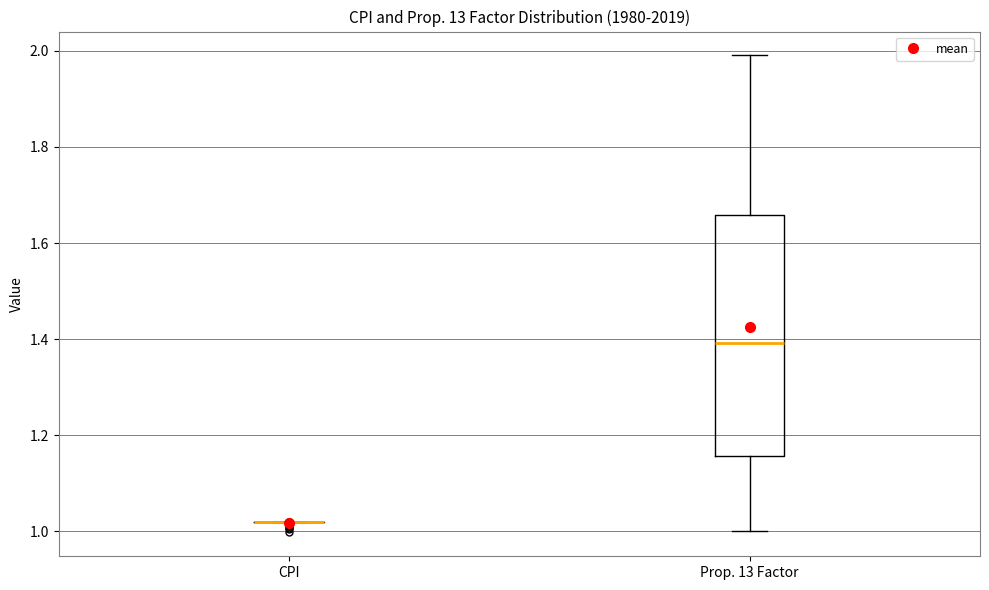

Reading left to right, read every box against the y-axis: the position of its median line, the range the box covers, and the ends of its whiskers. The values are not printed on the chart, so give them approximately, as read against the axis.

CPI: box collapsed to a line at 1.02, whiskers 1.02 to 1.02
Prop. 13 Factor: median 1.40, box 1.16 to 1.66, whiskers 1.00 to 2.00